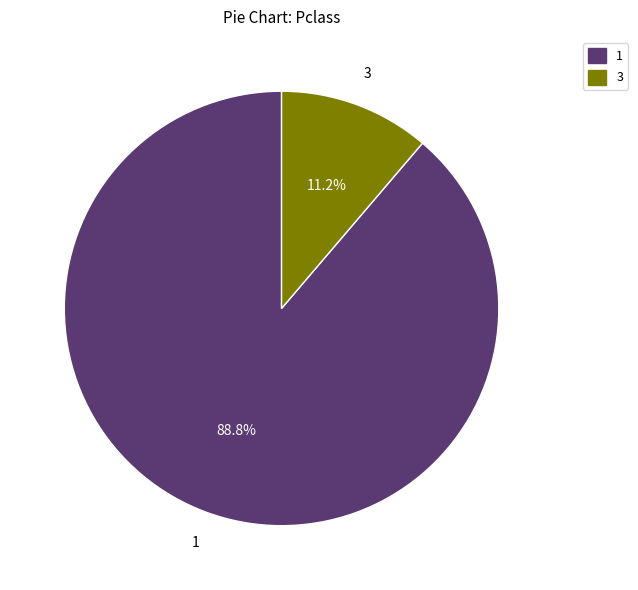

Rank the categories by value from lowest to highest.

3, 1